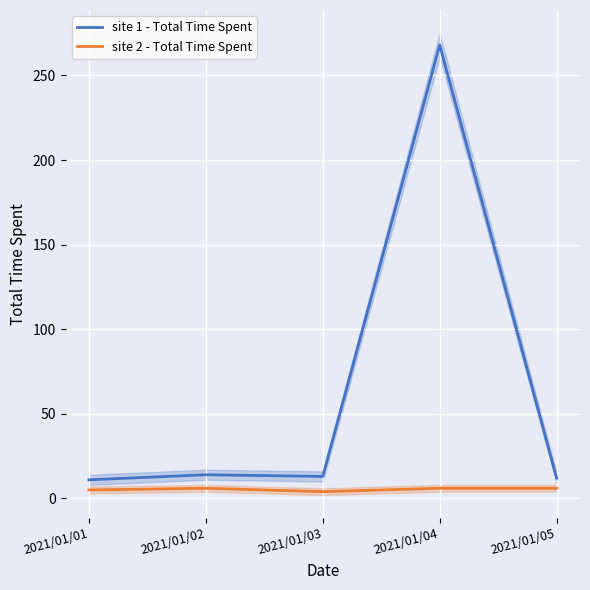

Reading left to right, list all the values displayed in this chart.

site 1 - Total Time Spent: 11	14	13	268	12
site 2 - Total Time Spent: 5	6	4	6	6